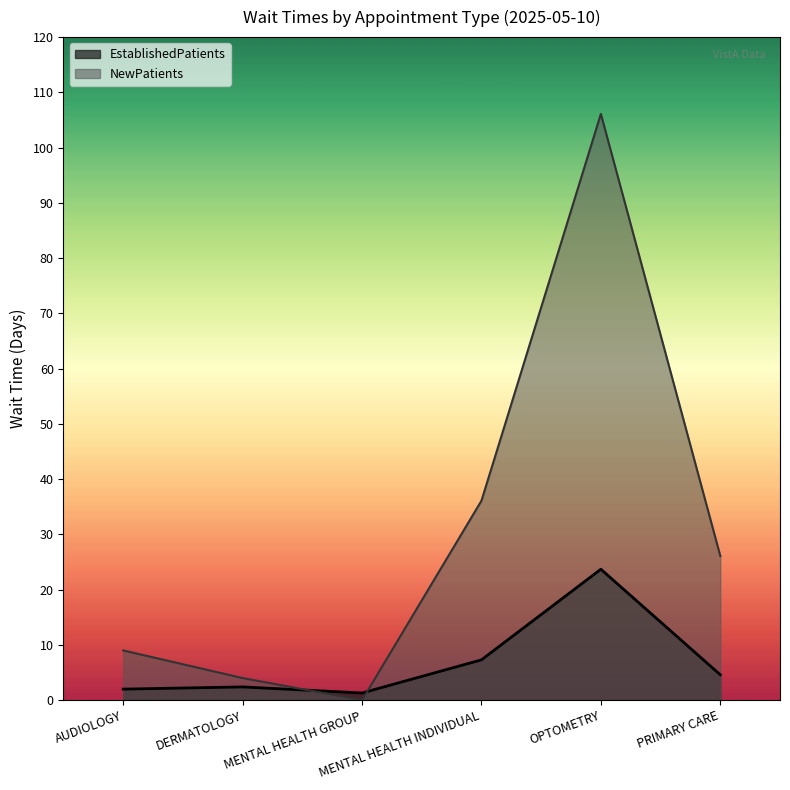

What position from the right is AUDIOLOGY?

6